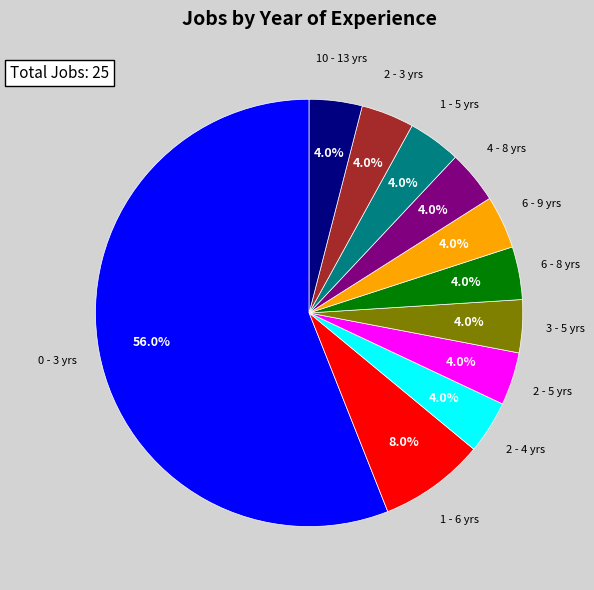

What percentage is the 6 - 9 yrs slice, to the nearest percent?

4%